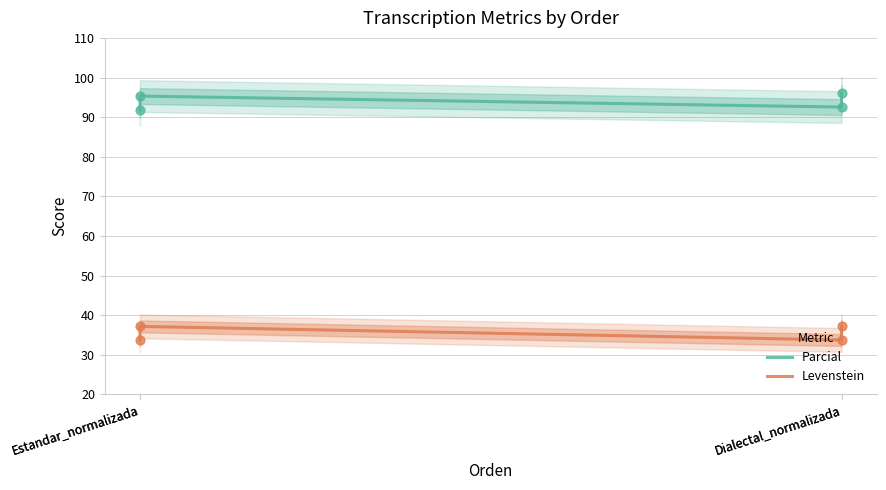

Which series has the widest spread of Y values?

Parcial